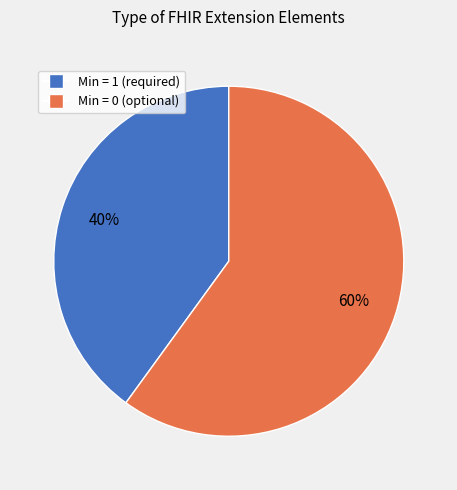

To the nearest percent, what is the difference between the largest and smallest slice percentages?

20%